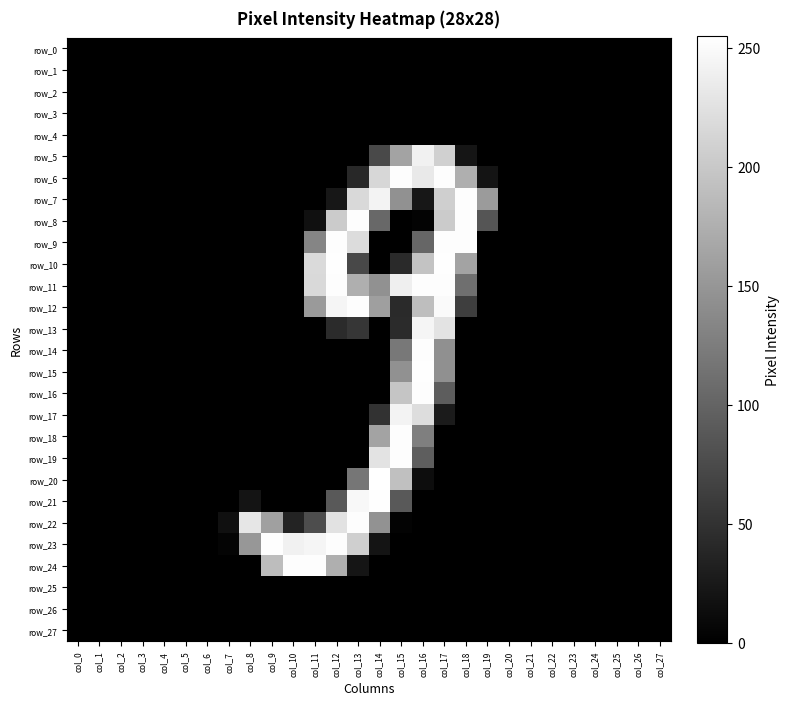

Which category has the lowest value across all series?

col_0